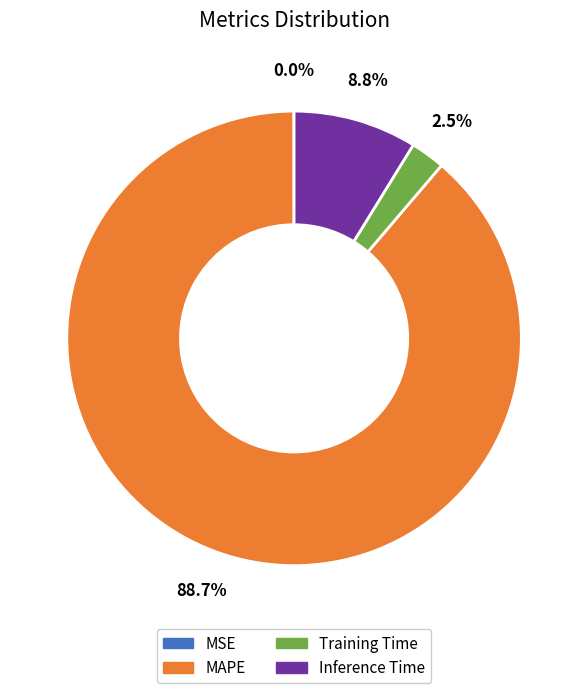

Is it true that Inference Time is 9% of the pie?

True